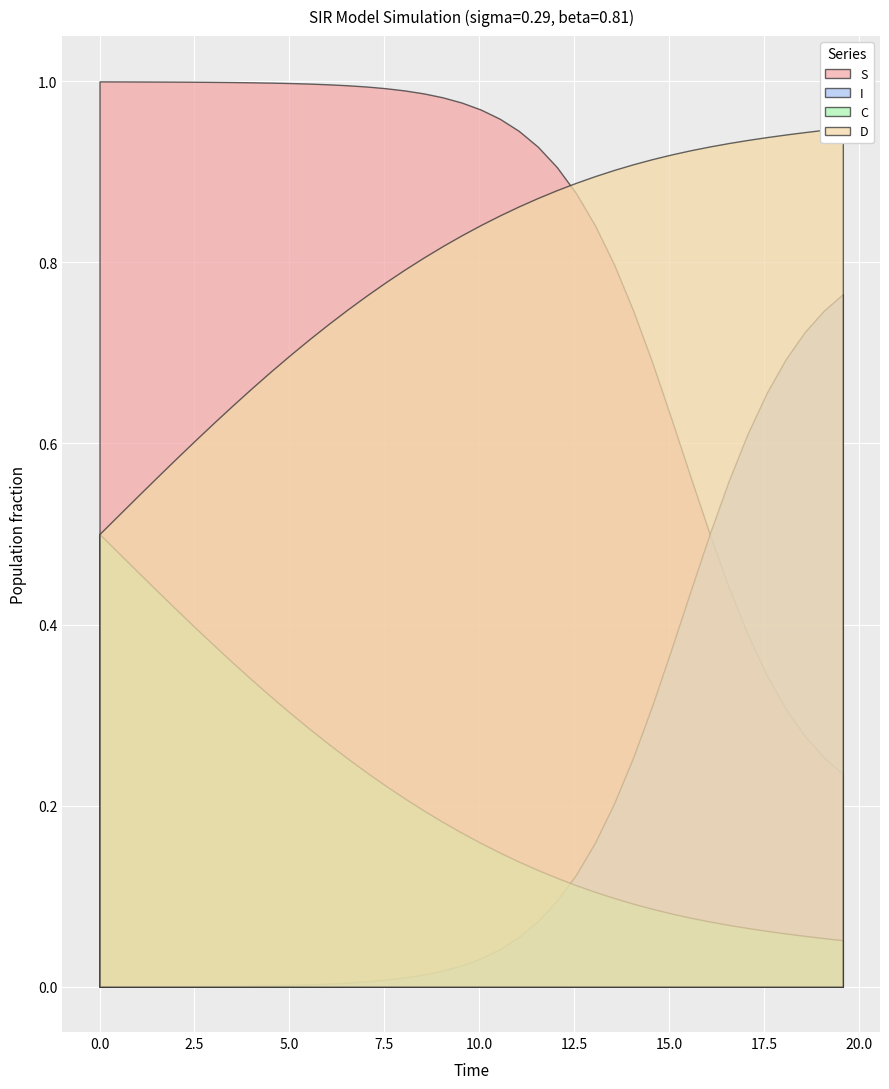

What is the difference between the maximum and minimum values in the I series?

0.8